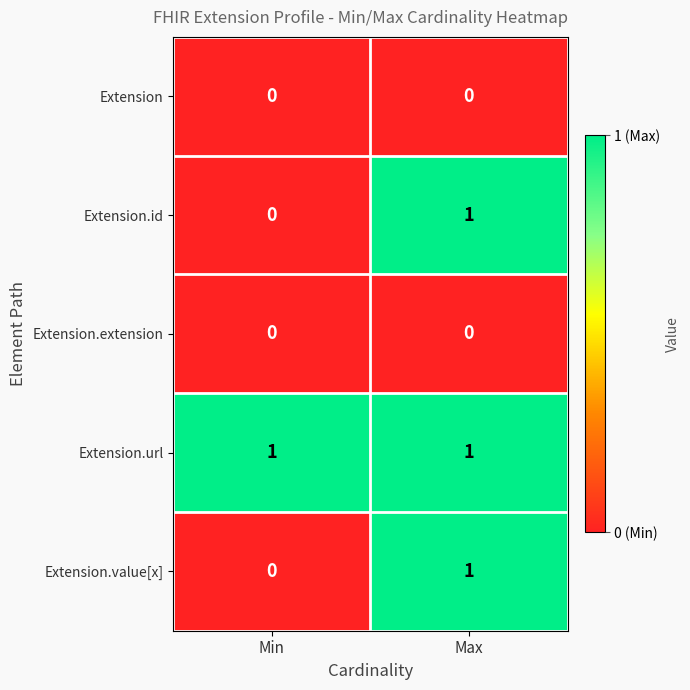

Is it true that Extension equals 0 at Max?

True